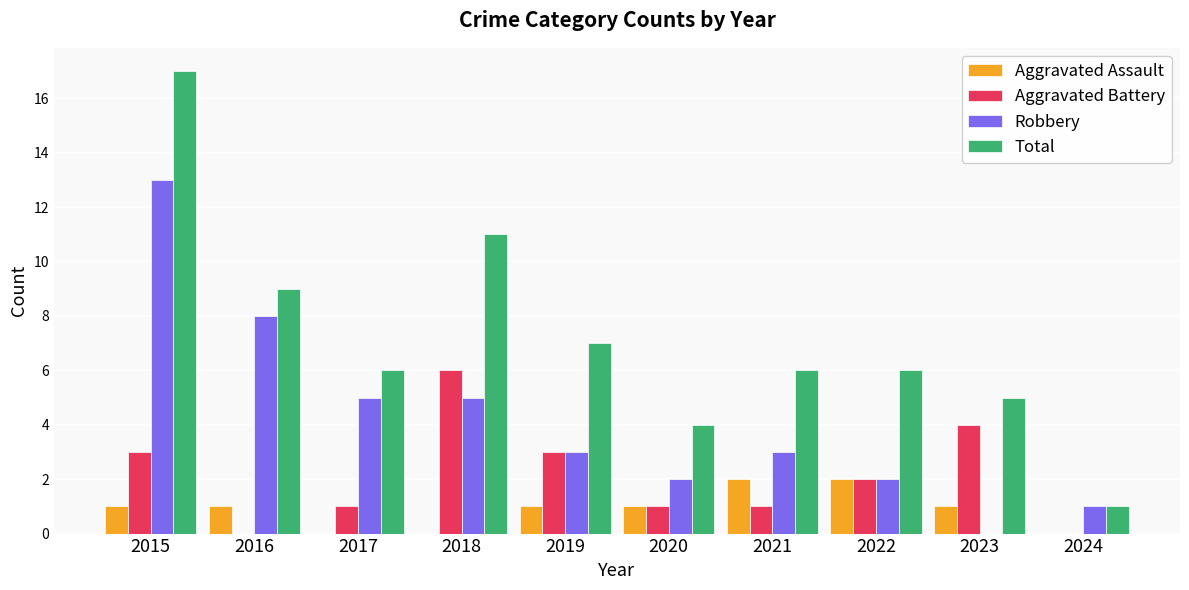

Reading right to left, what are all the values shown in this chart?

Aggravated Assault: 0	1	2	2	1	1	0	0	1	1
Aggravated Battery: 0	4	2	1	1	3	6	1	0	3
Robbery: 1	0	2	3	2	3	5	5	8	13
Total: 1	5	6	6	4	7	11	6	9	17